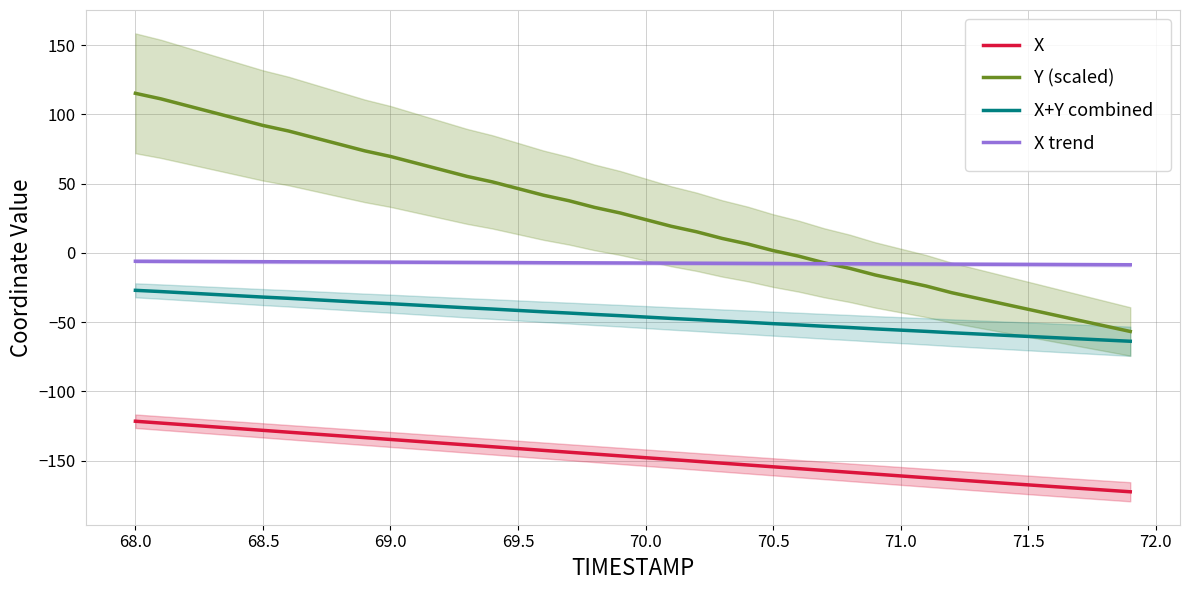

What is the lowest value of the Y (scaled) series?

-56.8